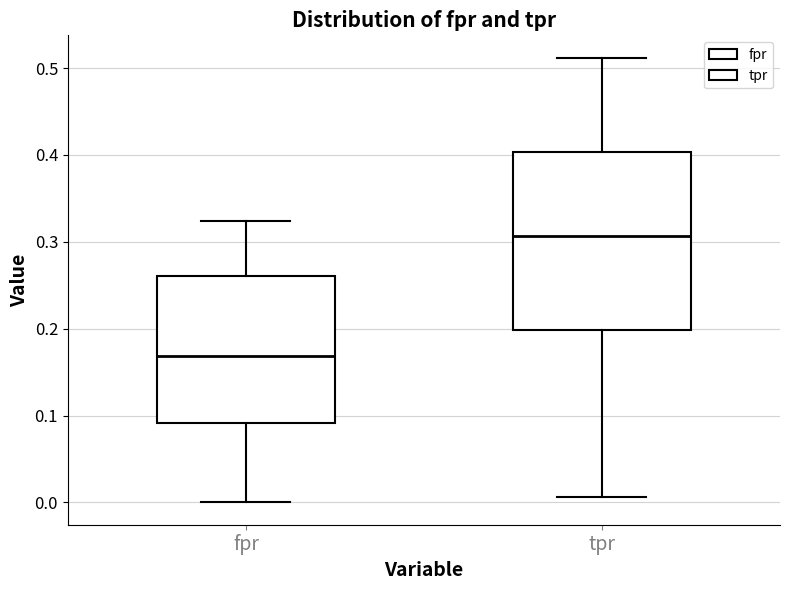

Which box has the highest median line?

tpr